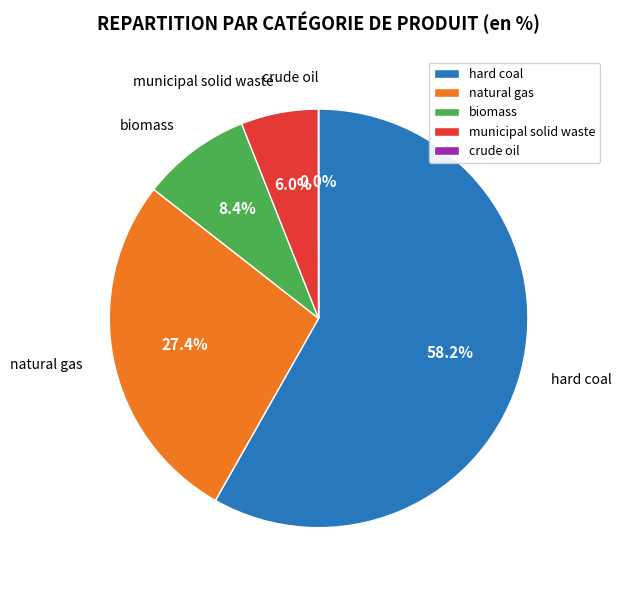

To the nearest percent, what is the difference between the natural gas and municipal solid waste slice percentages?

21%